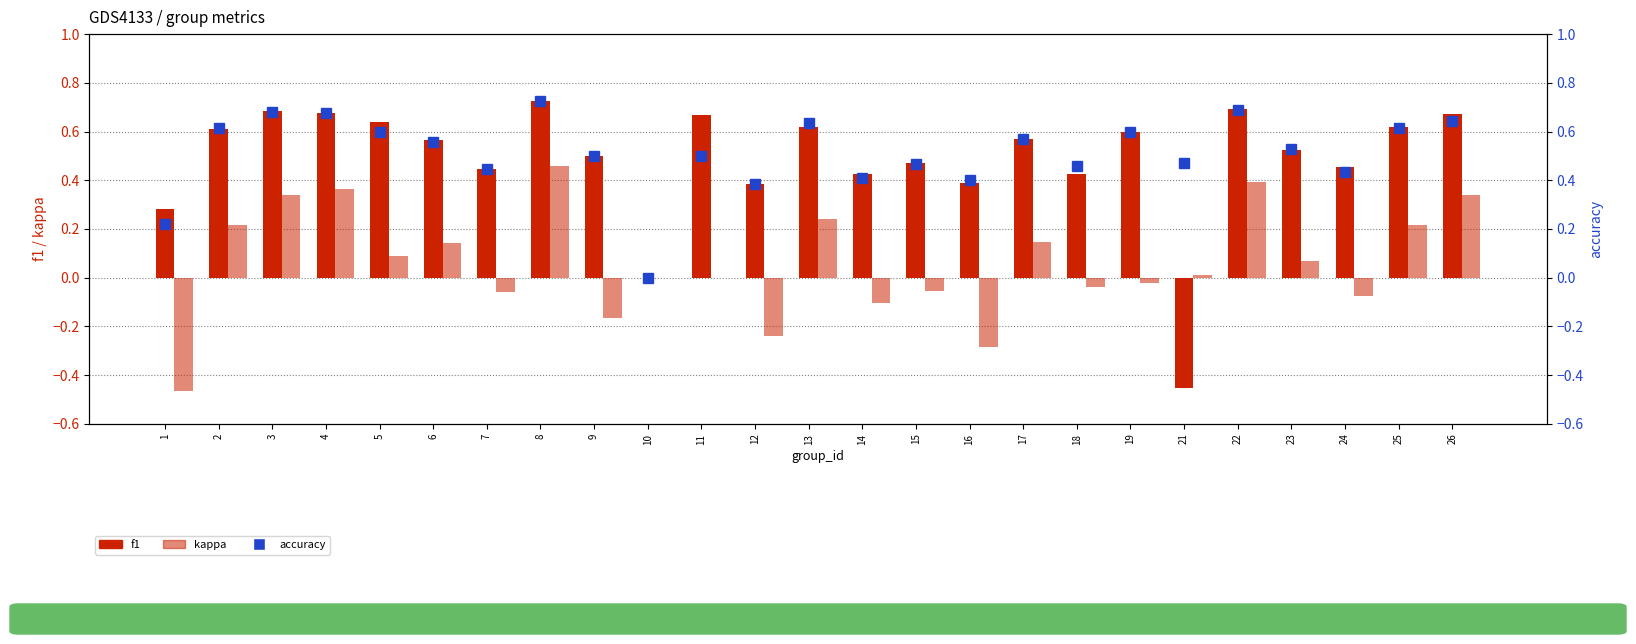

Reading right to left, transcribe all the data shown in this chart.

f1: 0.7	0.6	0.5	0.5	0.7	-0.5	0.6	0.4	0.6	0.4	0.5	0.4	0.6	0.4	0.7	0.0	0.5	0.7	0.4	0.6	0.6	0.7	0.7	0.6	0.3
kappa: 0.3	0.2	-0.1	0.1	0.4	0.0	-0.0	-0.0	0.1	-0.3	-0.1	-0.1	0.2	-0.2	0.0	0.0	-0.2	0.5	-0.1	0.1	0.1	0.4	0.3	0.2	-0.5
accuracy: 0.6	0.6	0.4	0.5	0.7	0.5	0.6	0.5	0.6	0.4	0.5	0.4	0.6	0.4	0.5	0.0	0.5	0.7	0.4	0.6	0.6	0.7	0.7	0.6	0.2